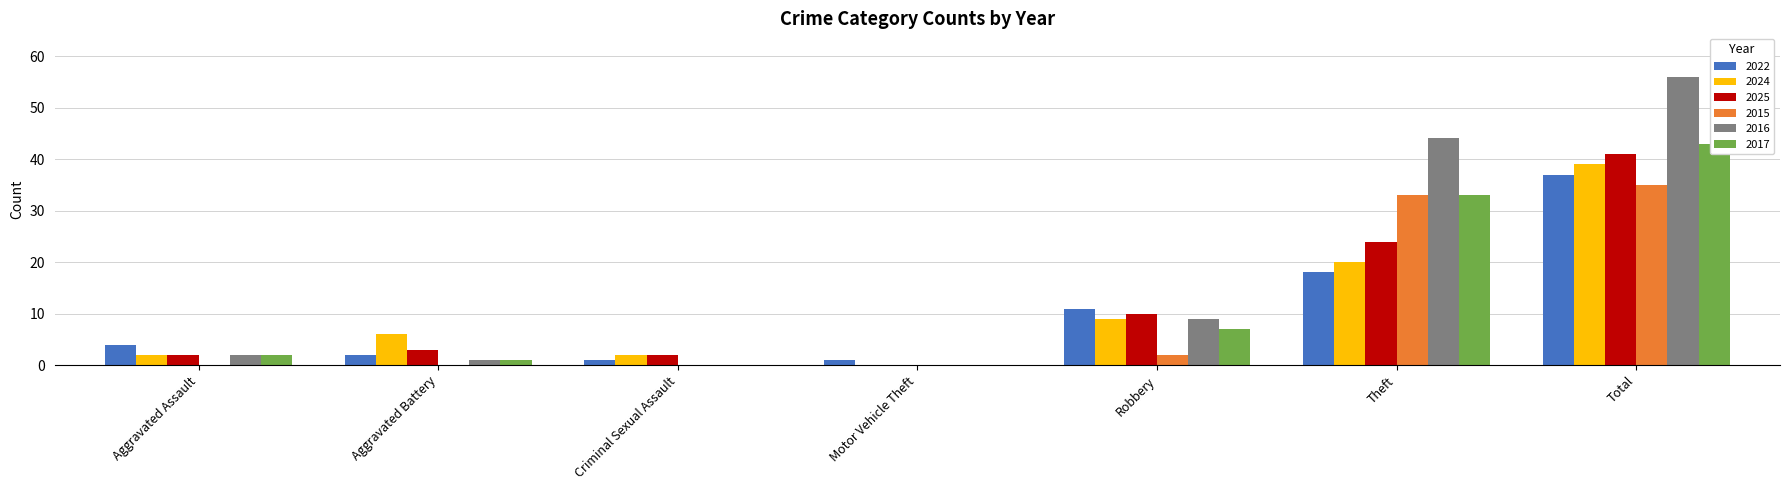

What is the sum of the 2022 values at Theft and Robbery?

29